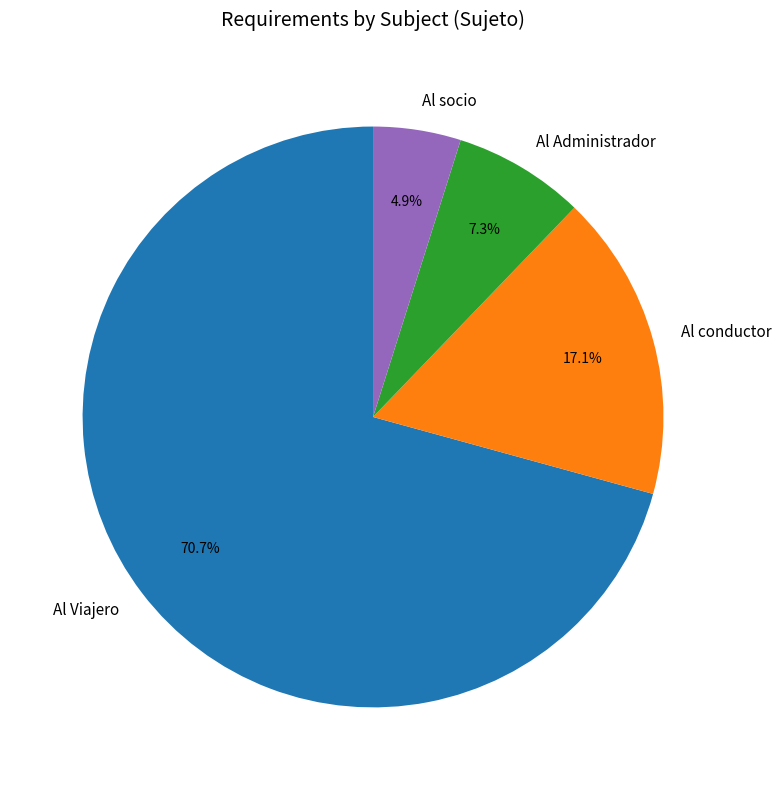

What percentage is the Al Viajero slice, to the nearest percent?

71%